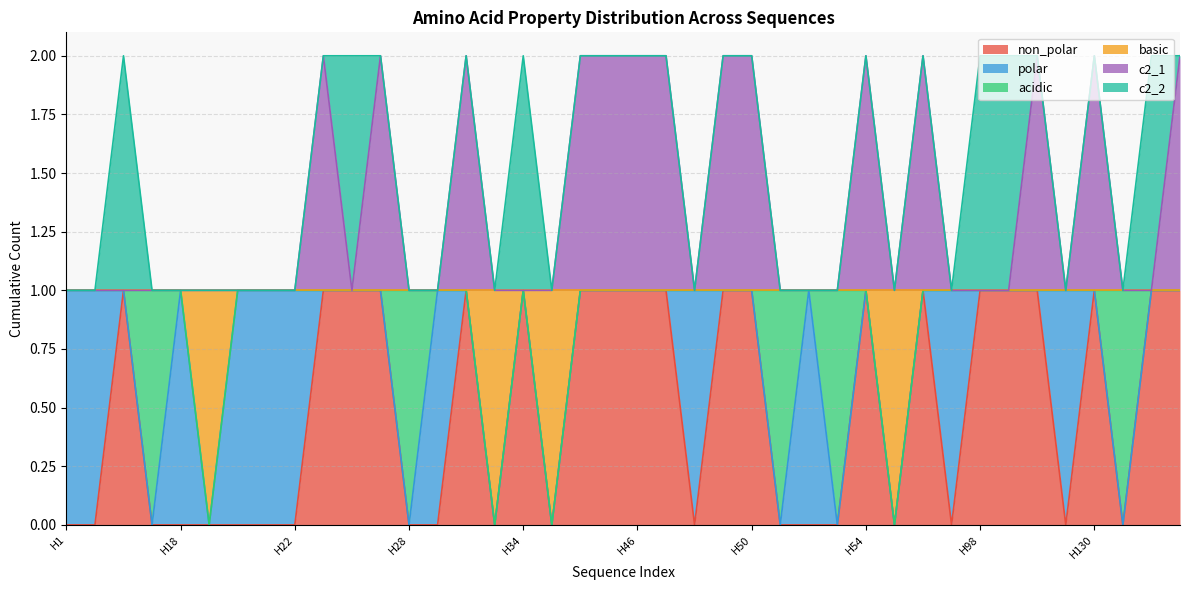

What are all the series names shown in the legend?

non_polar, polar, acidic, basic, c2_1, c2_2